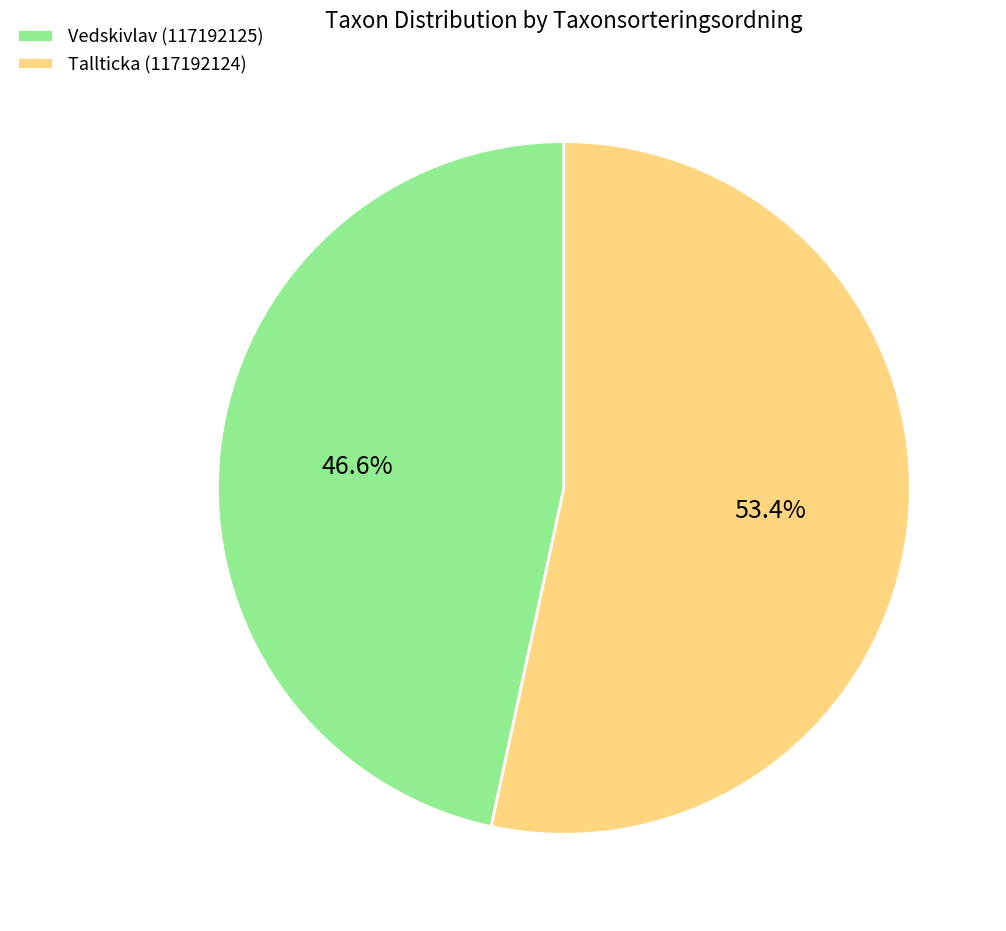

How many slices are in this pie chart?

2